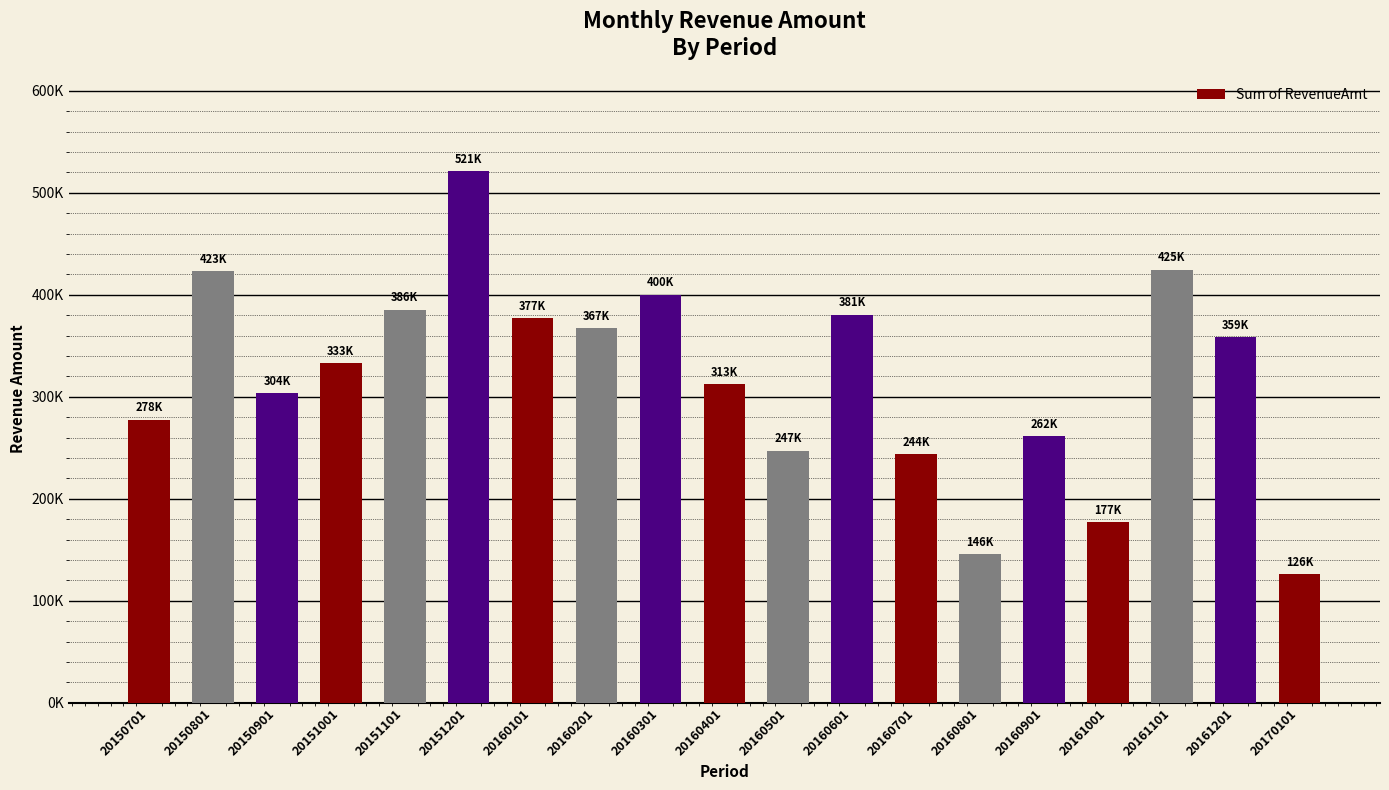

Is it true that the value at 20170101 is 126496.5?

True